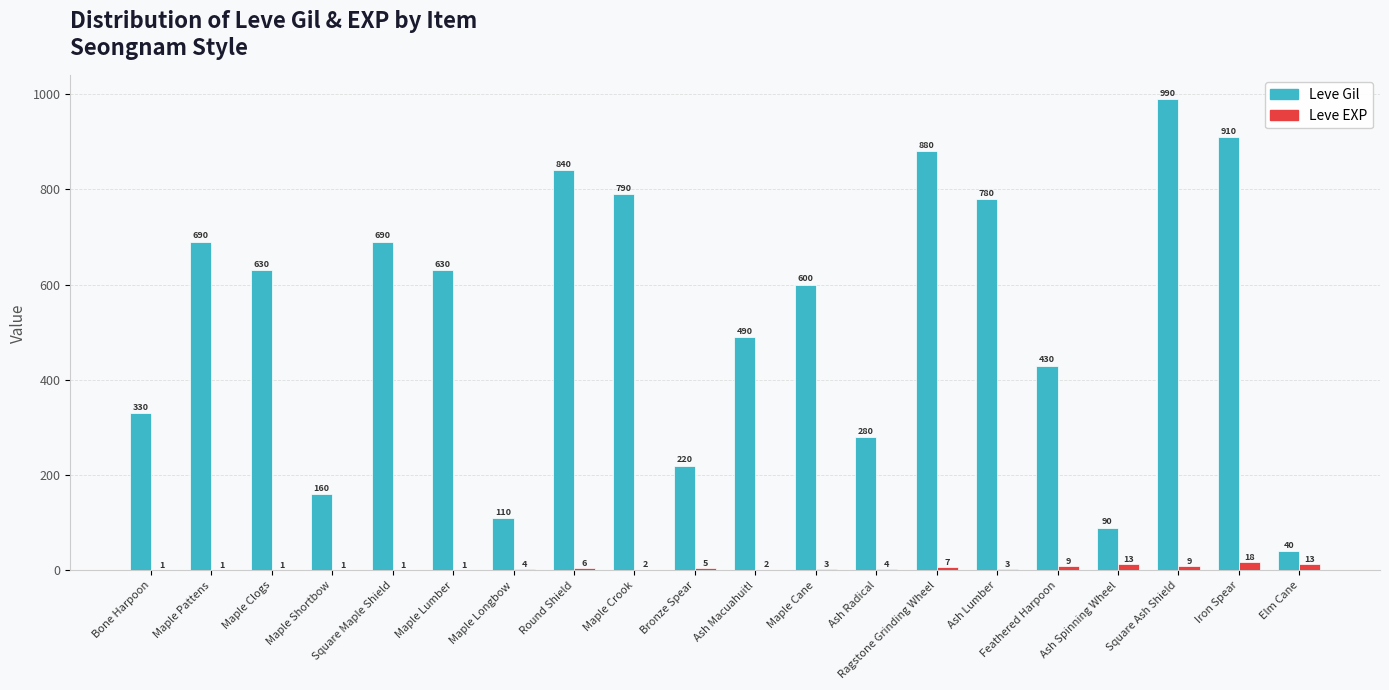

Between Round Shield and Iron Spear, which series saw the biggest shift?

Leve Gil